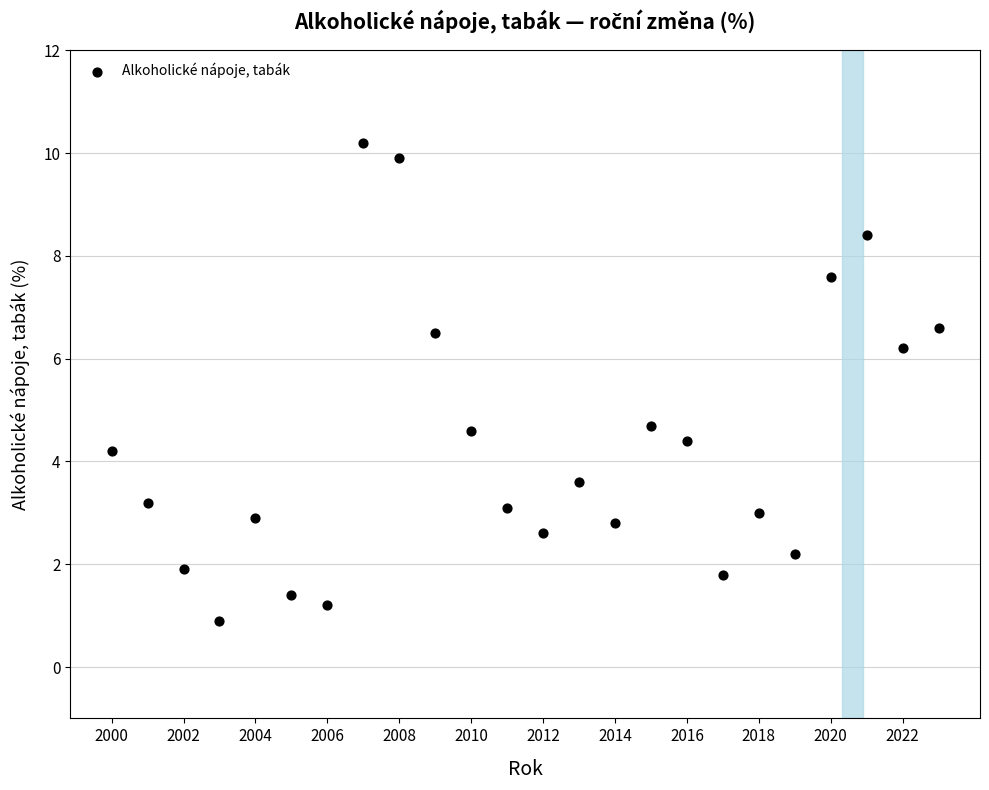

What is the range of X values (max minus min)?

23.0